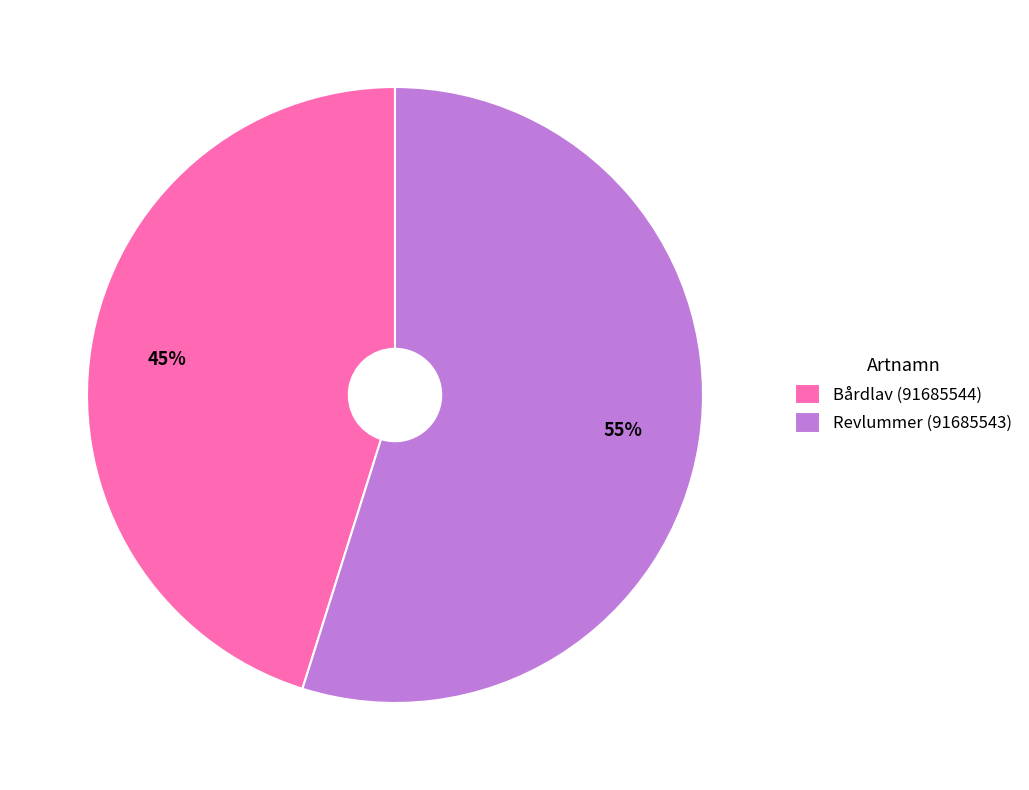

What percentage is the Bårdlav (91685544) slice, to the nearest percent?

45%